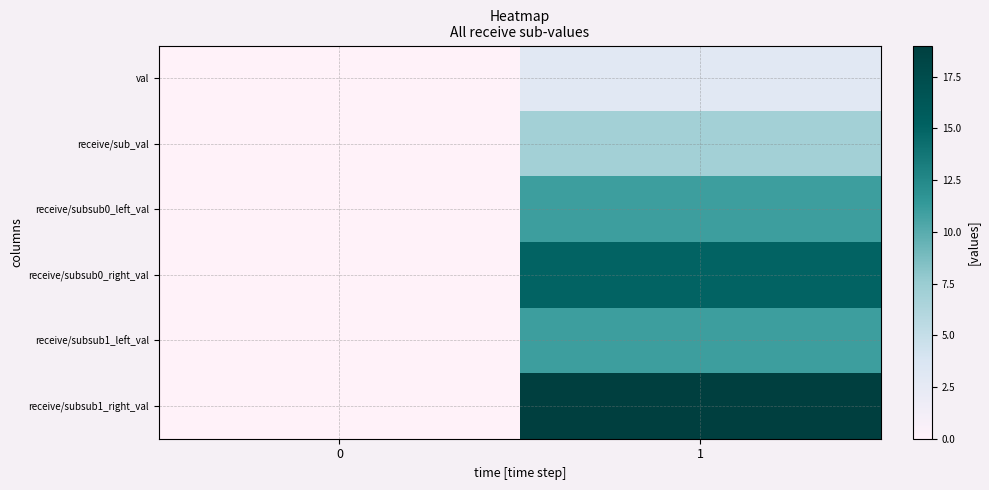

What is the total value across all series at 1?

66